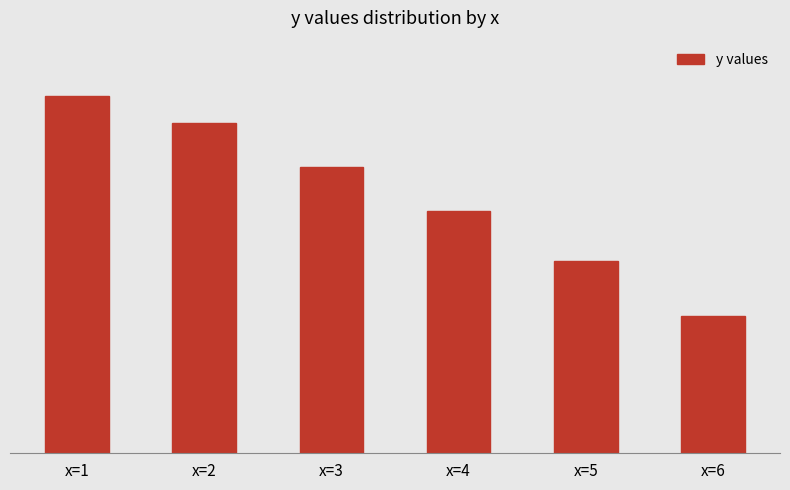

What is the sum of the values at x=5 and x=2?

9.5